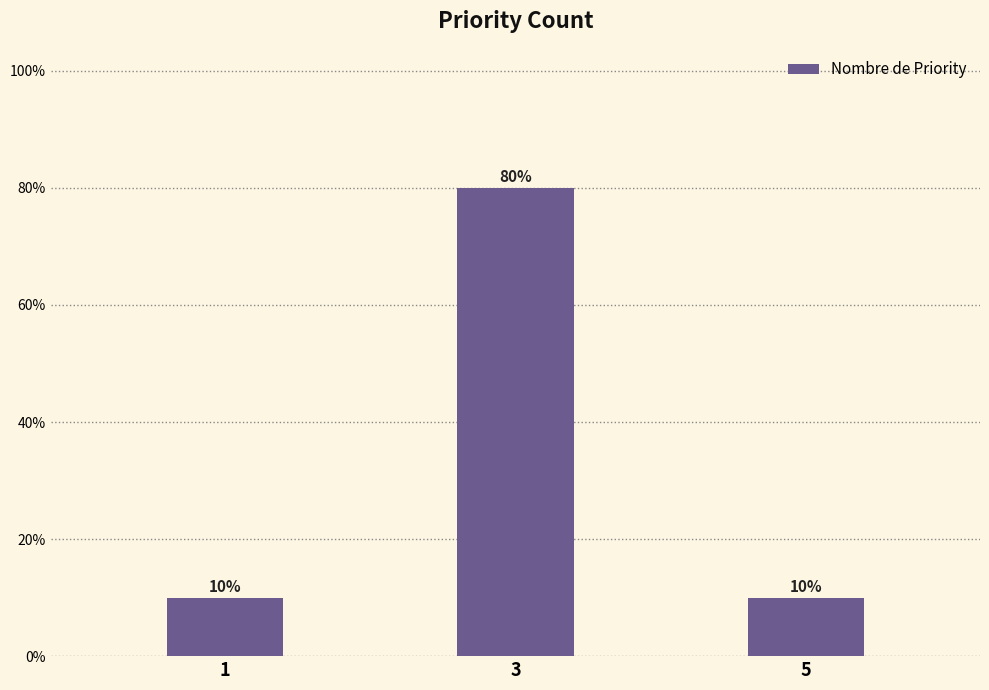

Rank the categories by value from lowest to highest.

1, 5, 3